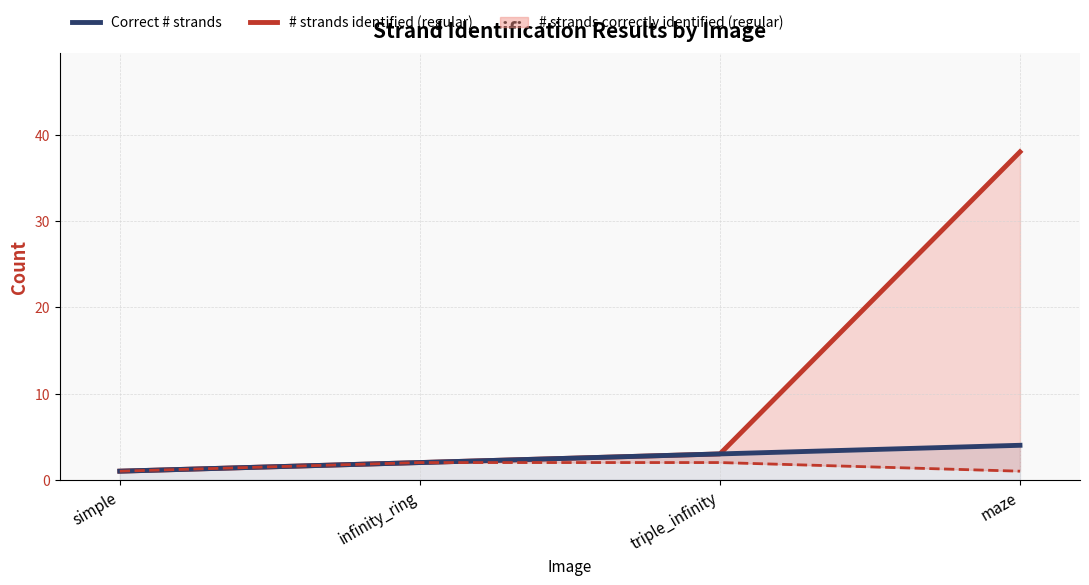

True or false: # strands correctly identified (regular) and Correct # strands cross at least once.

False